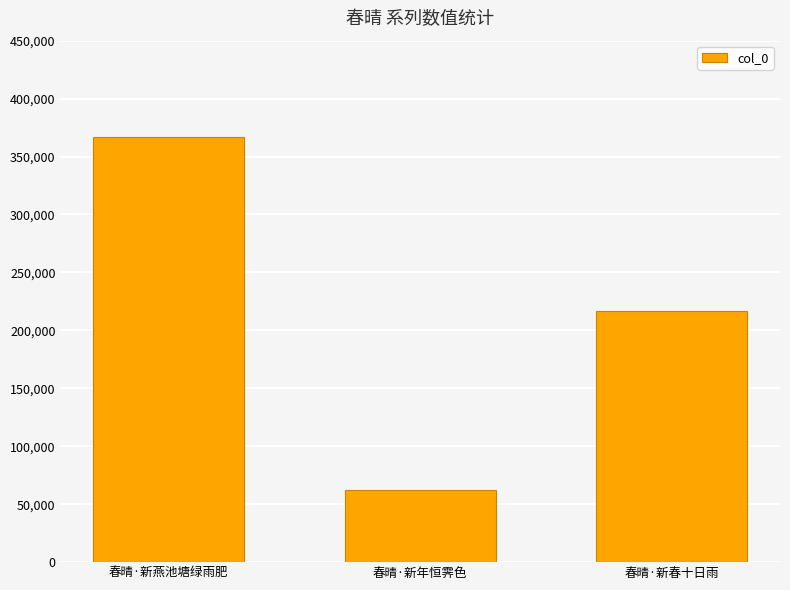

Reading right to left, transcribe all the data shown in this chart.

216528	61880	367026